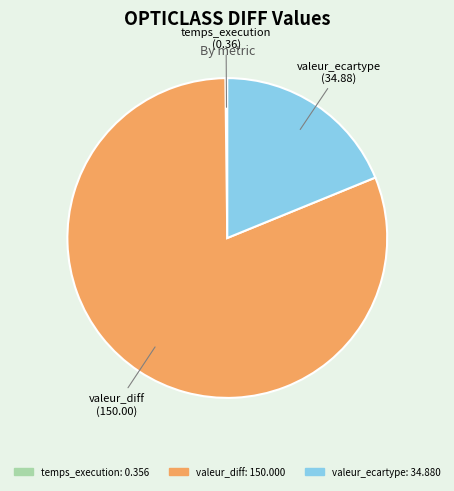

Which slice represents more than half of the pie?

valeur_diff